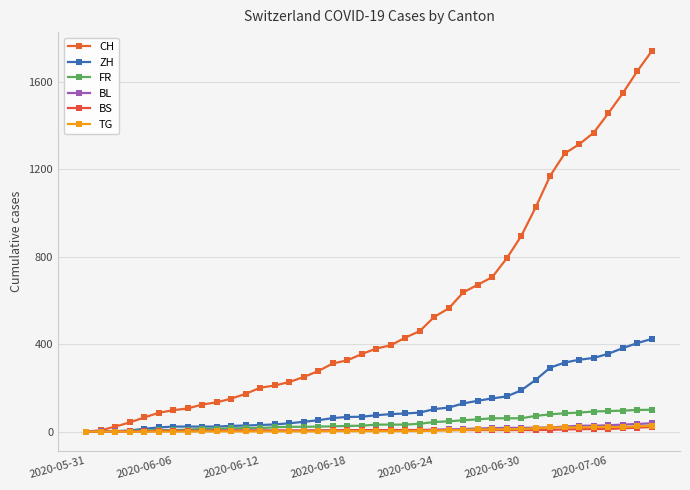

Rank the series by their maximum value, from highest to lowest.

CH, ZH, FR, BL, TG, BS